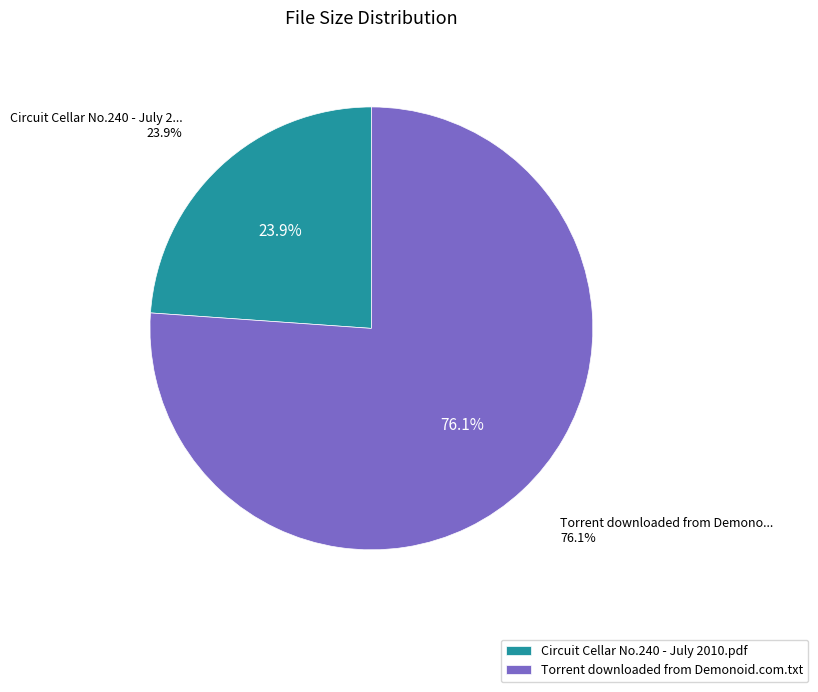

How much of the chart is everything except Circuit Cellar No.240 - July 2010.pdf?

76.1%